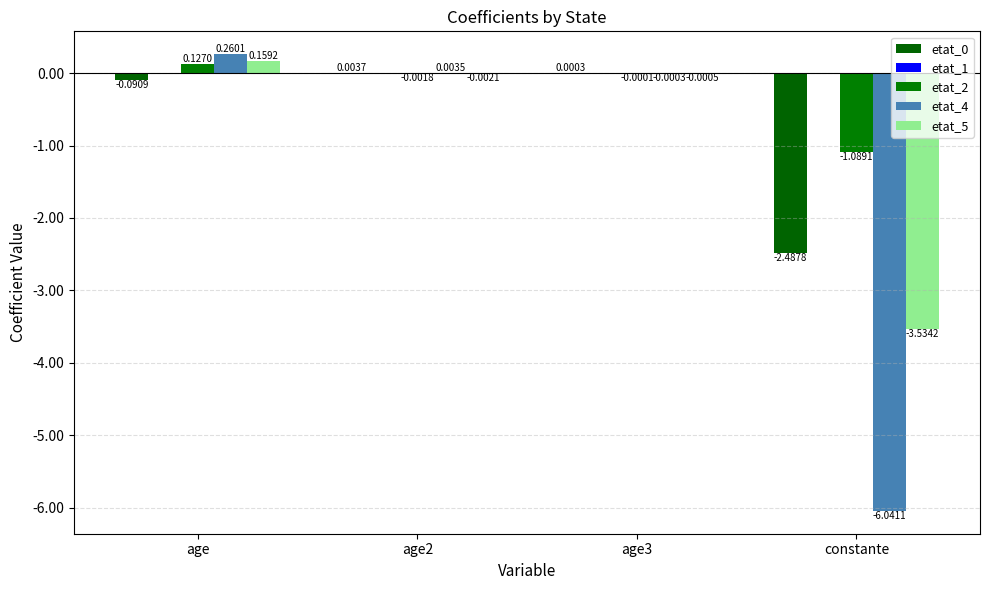

How many values in the etat_0 series exceed 0?

2